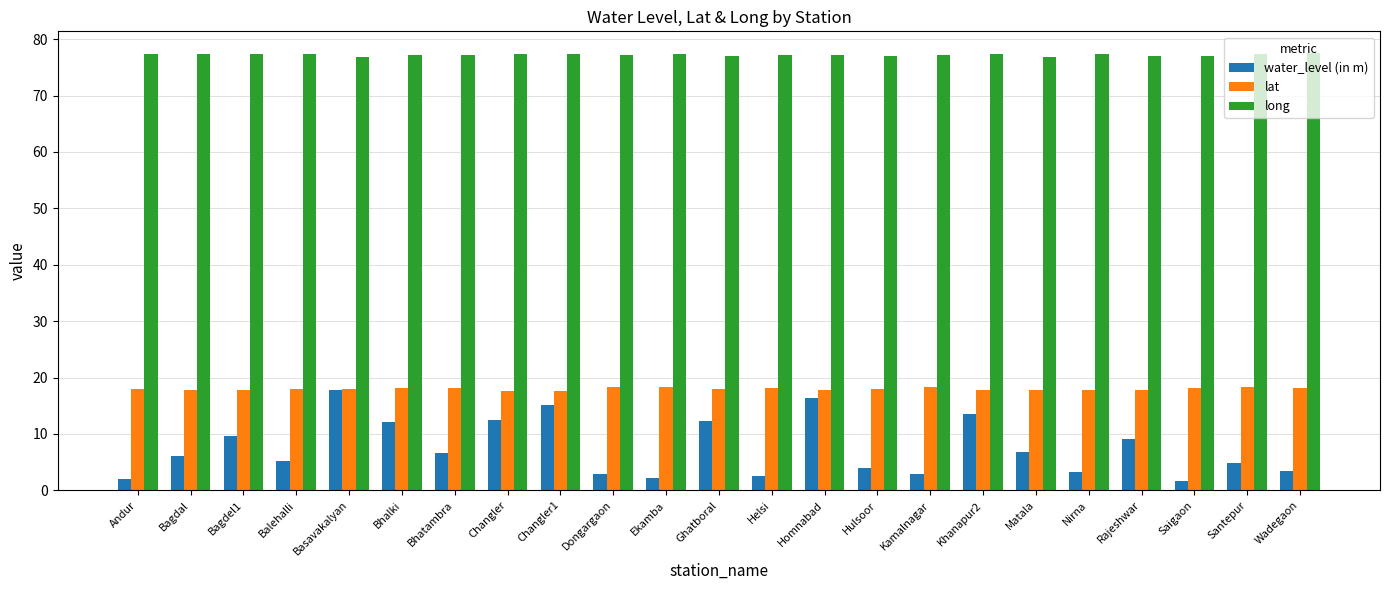

True or false: water_level (in m) has a value of 17.8 at Basavakalyan.

True